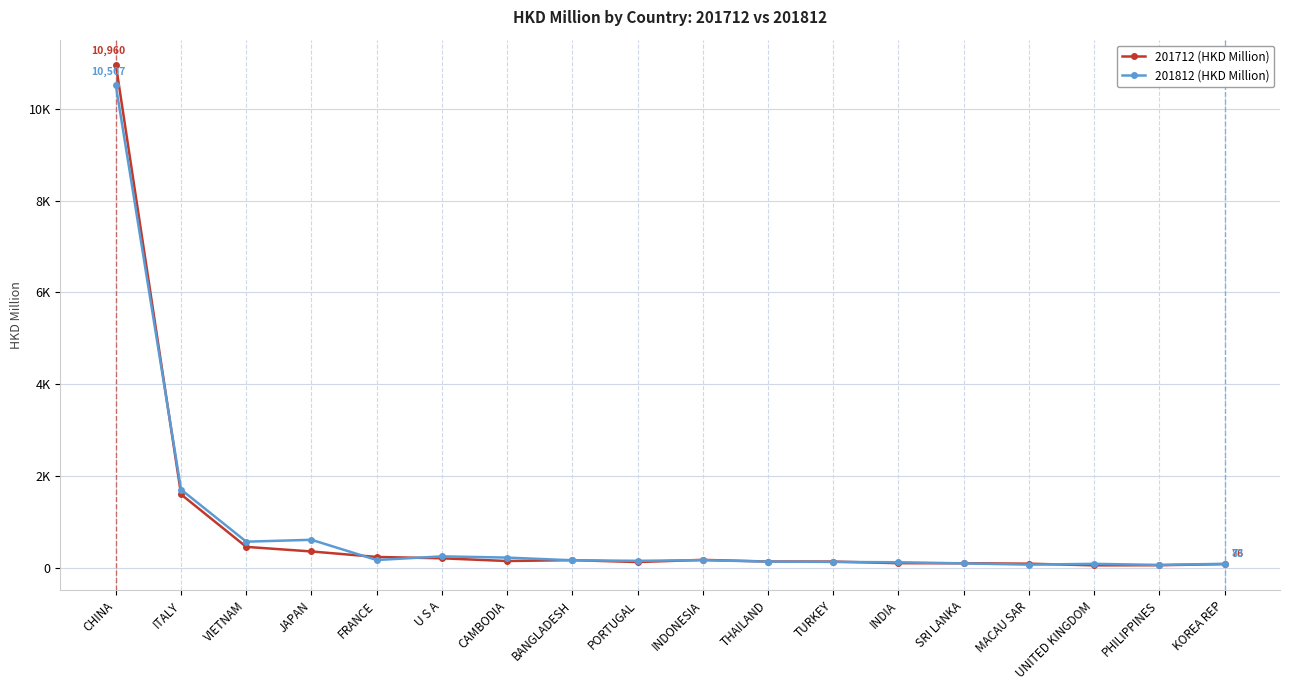

Is it true that 201712 (HKD Million) equals 11.3 at PHILIPPINES?

False